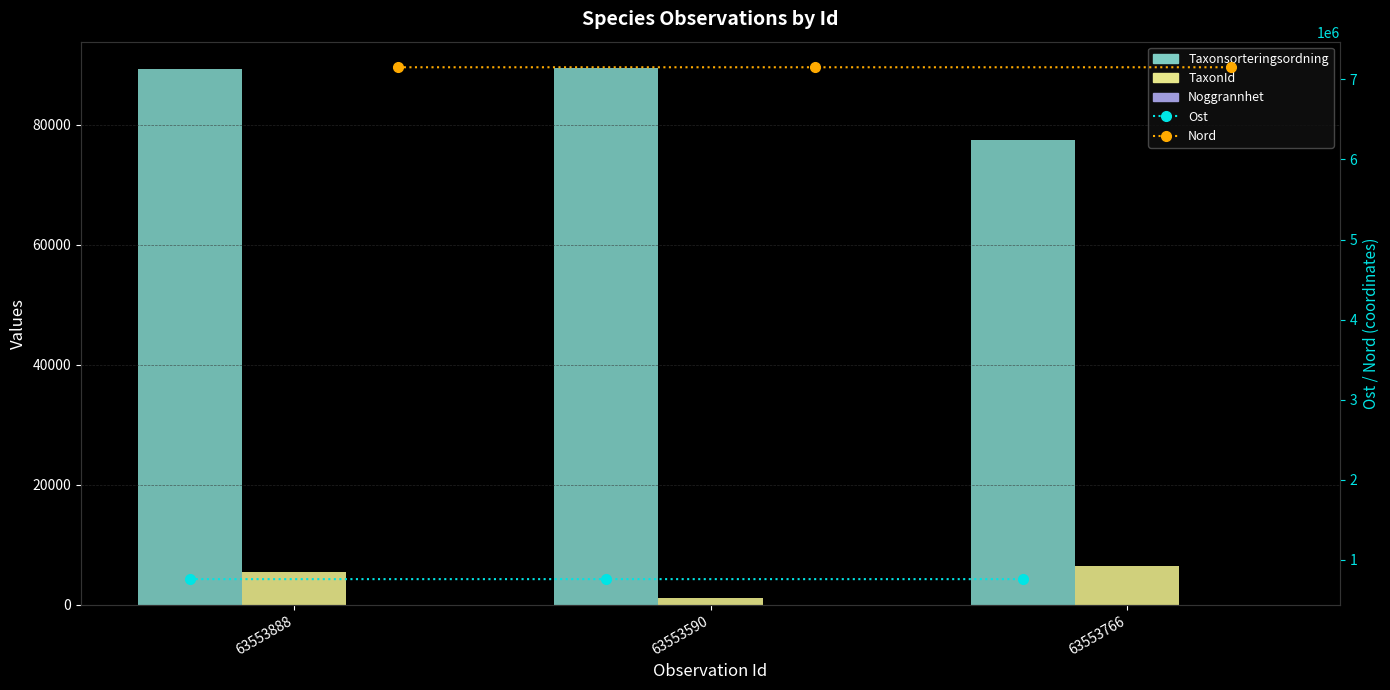

Rank the series at 63553766 from highest to lowest value.

Nord, Ost, Taxonsorteringsordning, TaxonId, Noggrannhet